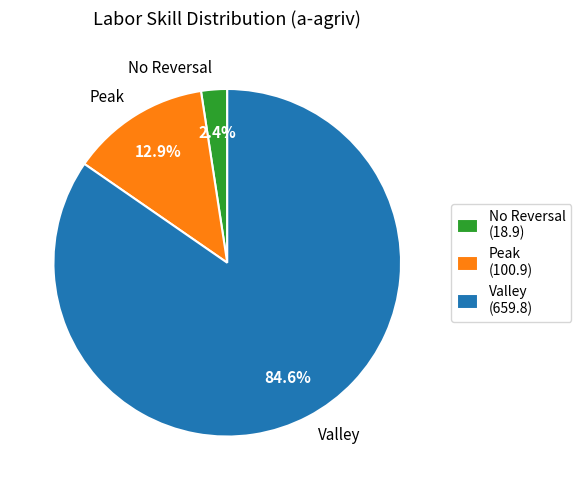

Count the number of slices in the pie.

3